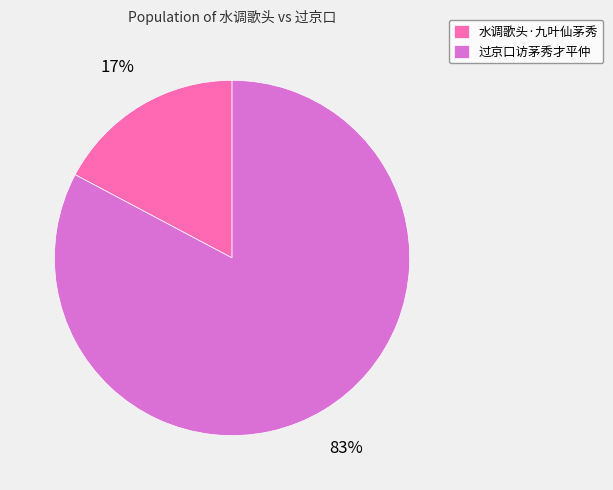

Approximately how many times larger is the value at 水调歌头·九叶仙茅秀 compared to 过京口访茅秀才平仲?

0.2